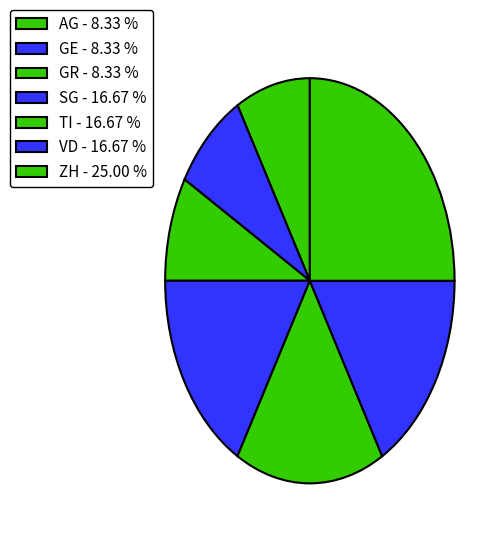

Is it true that GR is 21% of the pie?

False